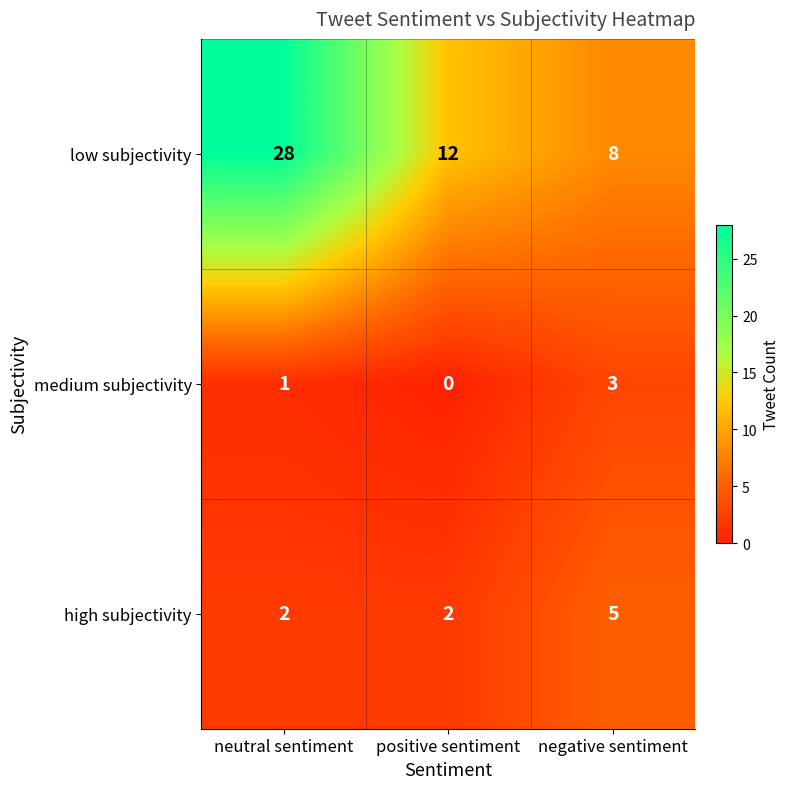

Rank the series by their maximum value, from highest to lowest.

low subjectivity, high subjectivity, medium subjectivity